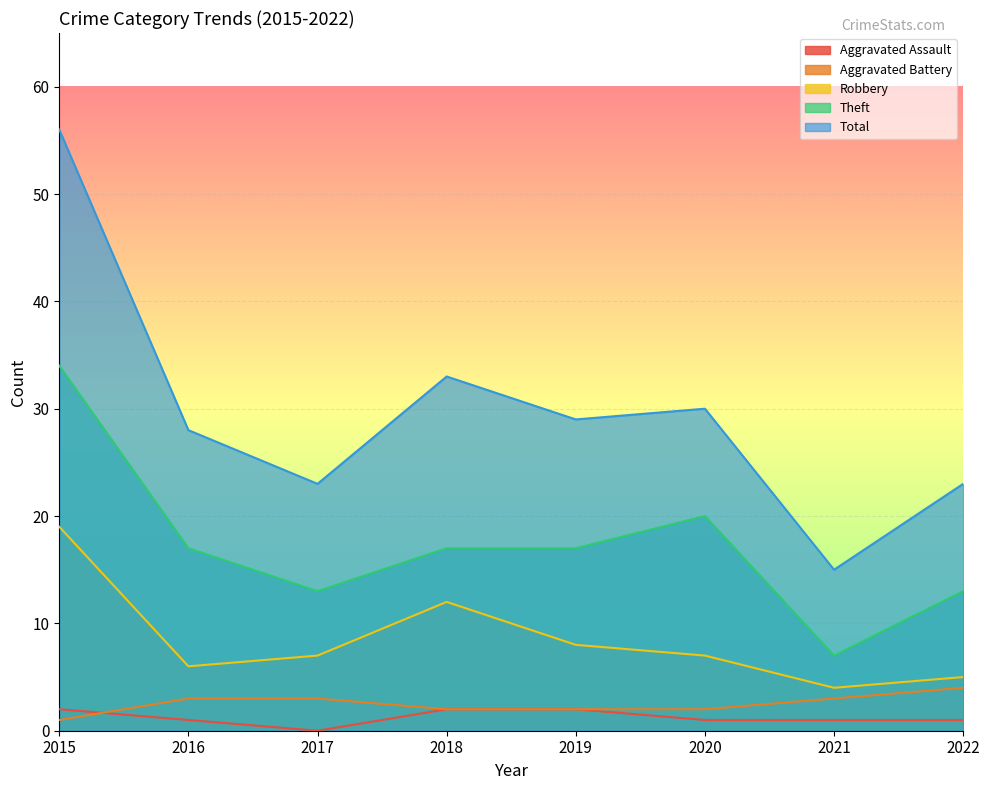

Rank the series at 2020 from highest to lowest value.

Total, Theft, Robbery, Aggravated Battery, Aggravated Assault